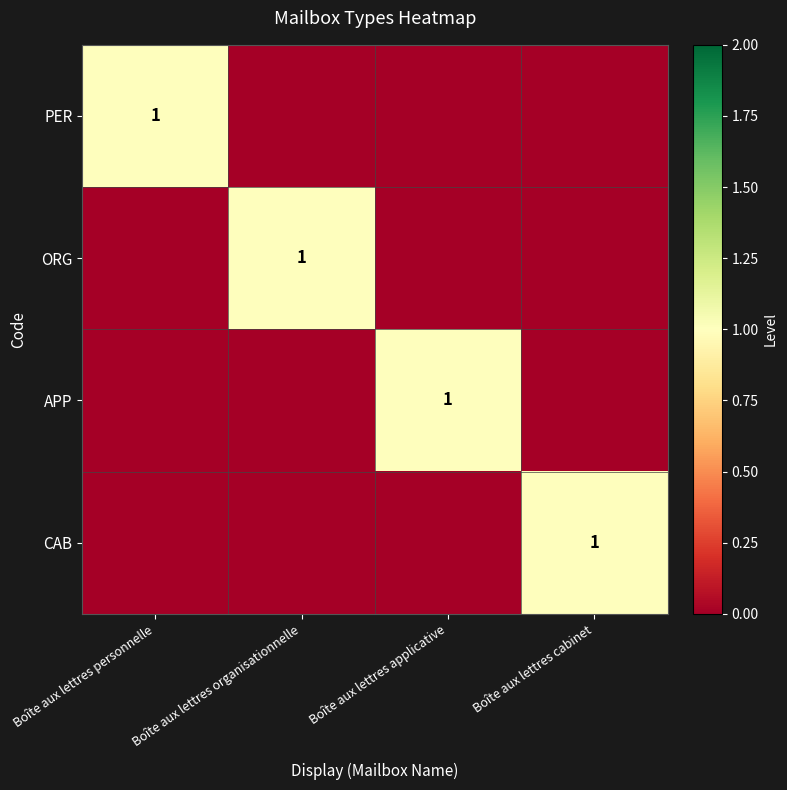

The value of ORG at Boîte aux lettres organisationnelle is 1. True or false?

True